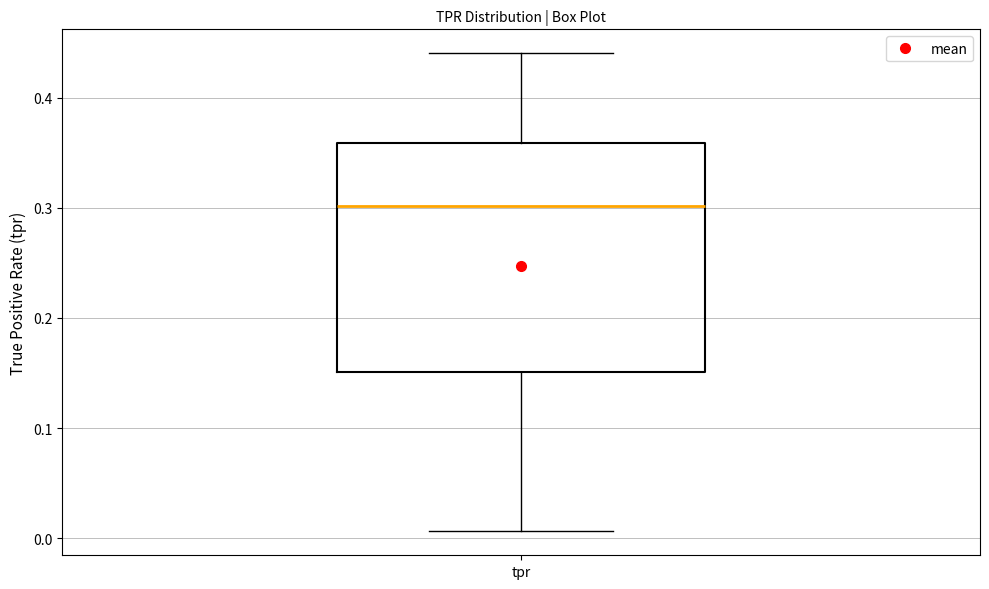

Transcribe this box plot: give where the median line is, the range the box spans, and where the two whiskers end, as read against the y-axis. The values are not printed on the chart, so give them approximately, as read against the axis.

median 0.30, box 0.15 to 0.36, whiskers 0.01 to 0.44